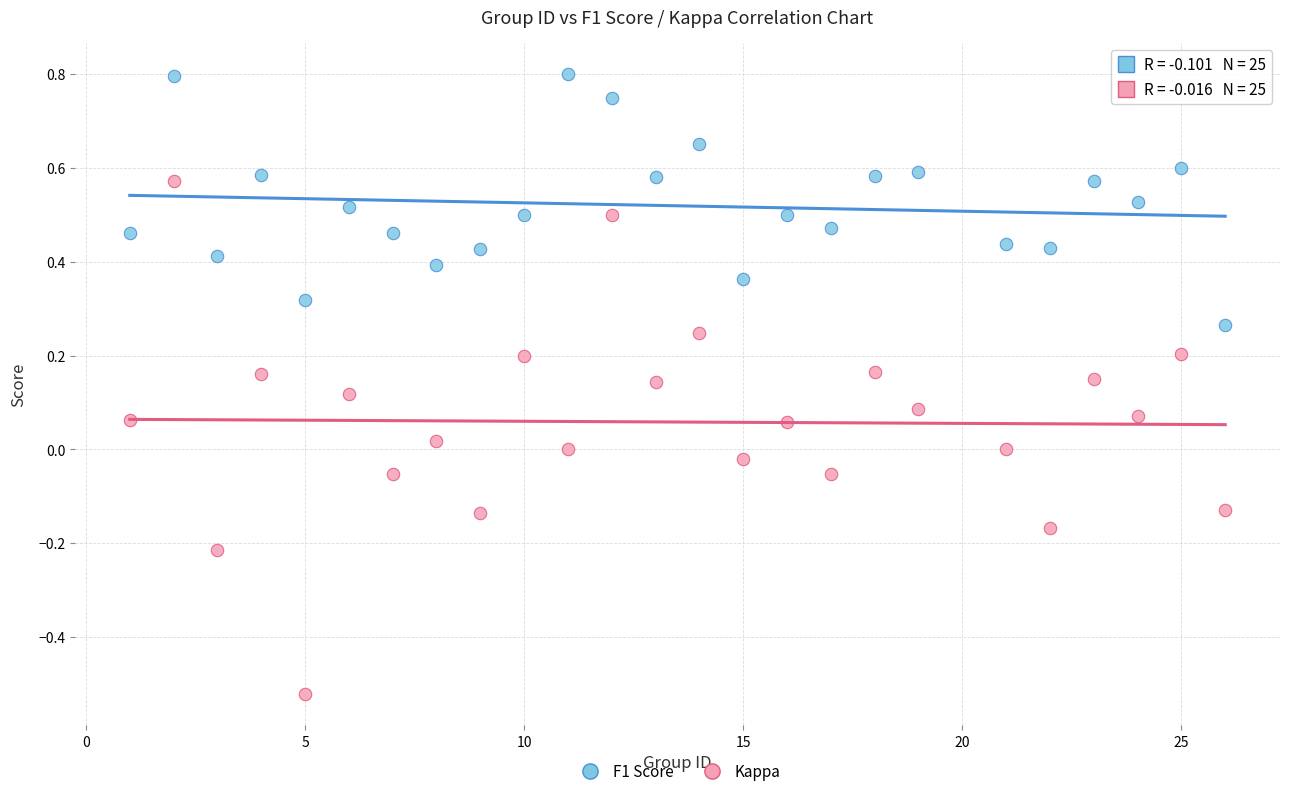

Which series has the largest Y range (max minus min)?

Kappa